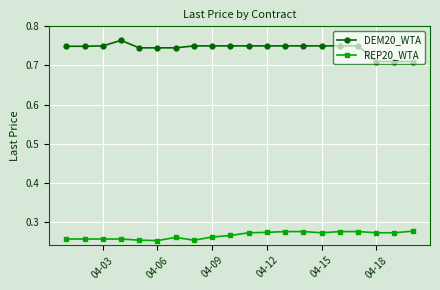

List the series in order of their peak value, lowest first.

REP20_WTA, DEM20_WTA